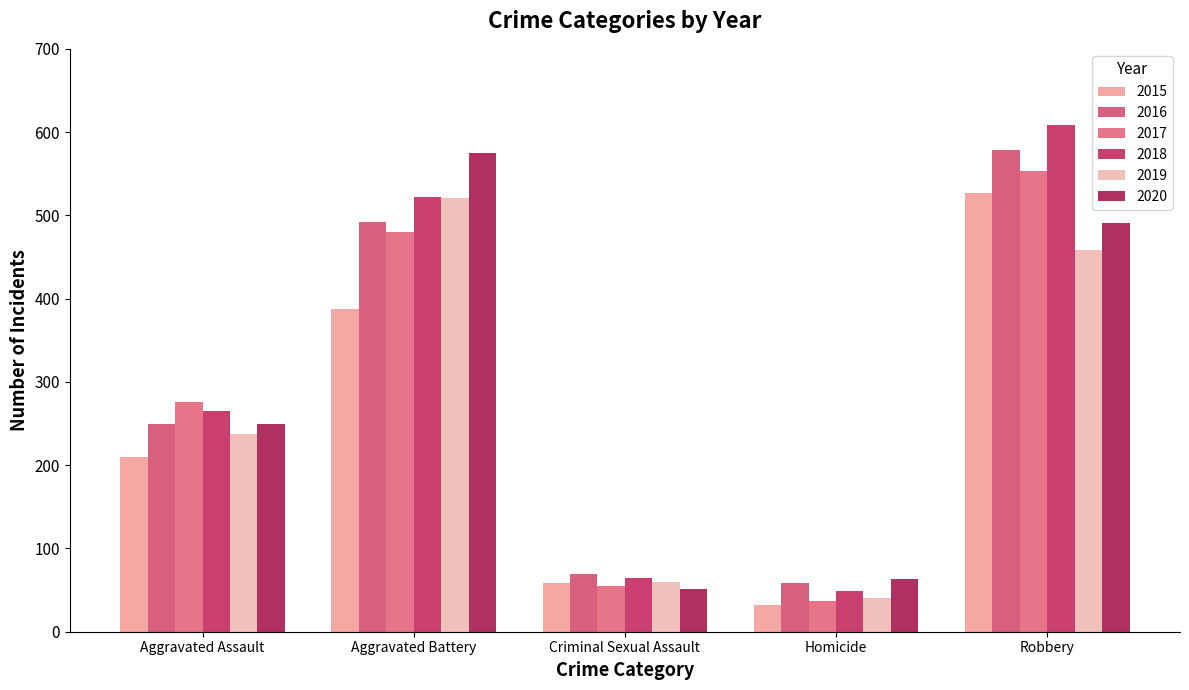

What position from the left is Robbery?

5